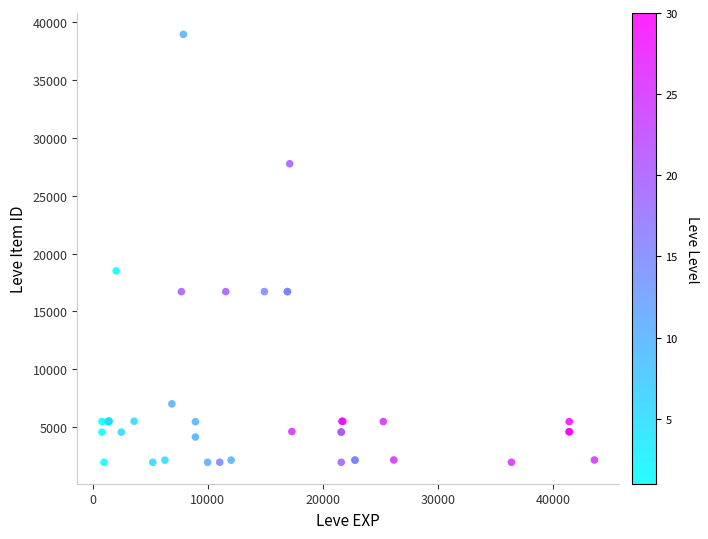

What Y value in the scatter plot is closest to 20457?

18511